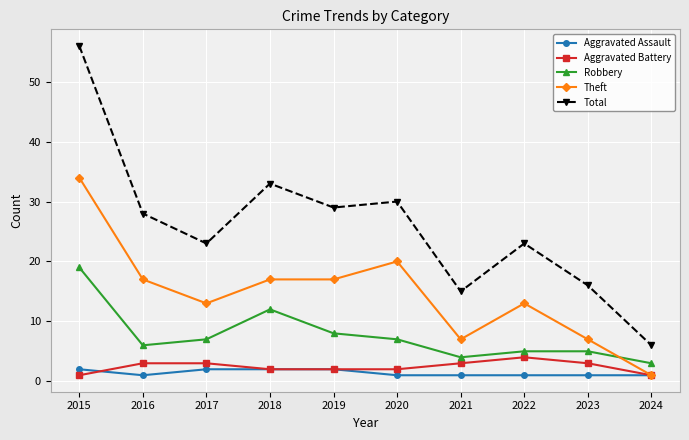

The value of Theft at 2016 is 17. True or false?

True